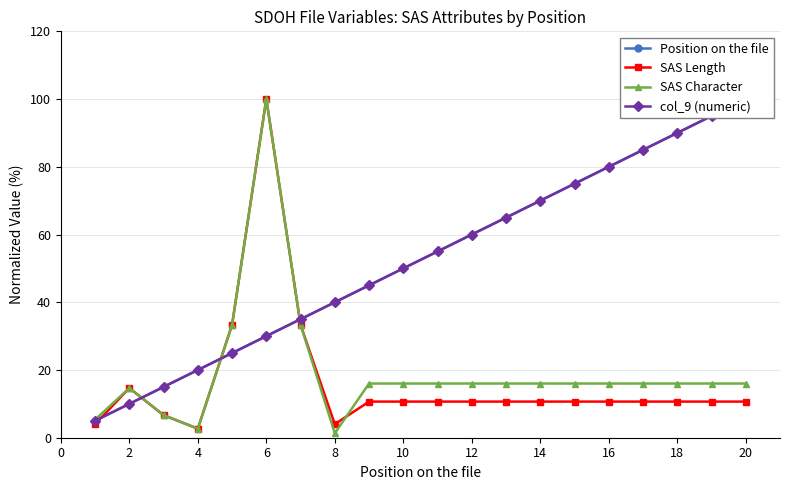

What is the highest value of the SAS Character series?

100.0